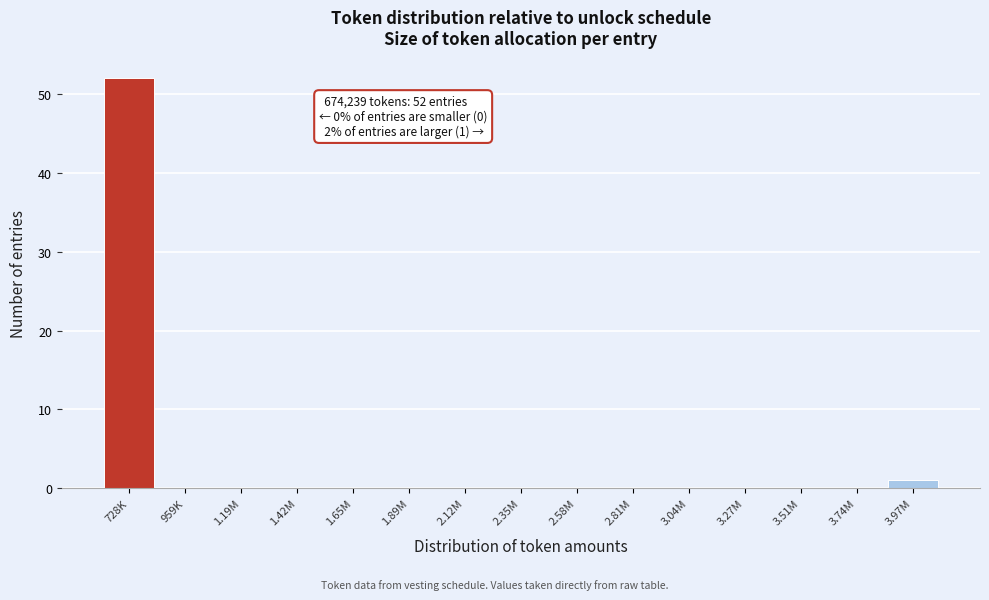

Reading left to right, transcribe all the data shown in this chart.

728K=52	959K=0	1.19M=0	1.42M=0	1.65M=0	1.89M=0	2.12M=0	2.35M=0	2.58M=0	2.81M=0	3.04M=0	3.27M=0	3.51M=0	3.74M=0	3.97M=1